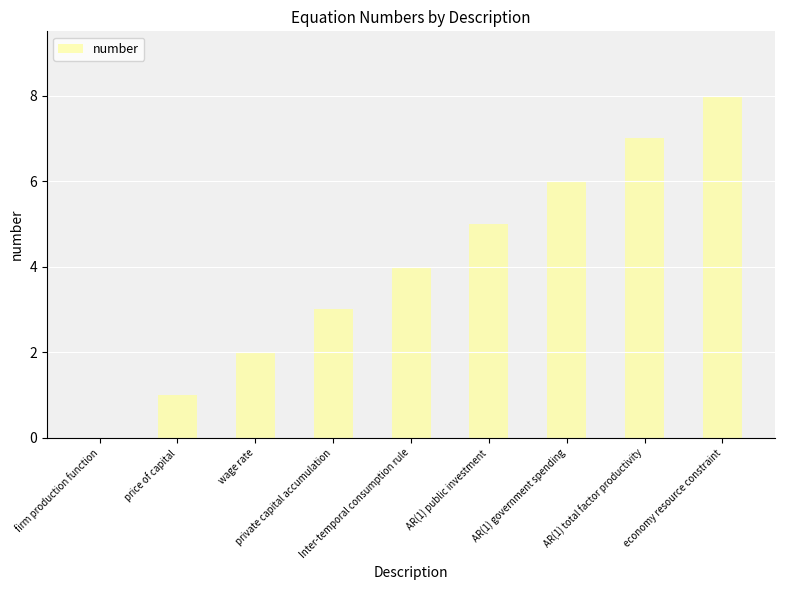

What is the ratio of the value at price of capital to the value at economy resource constraint?

0.1